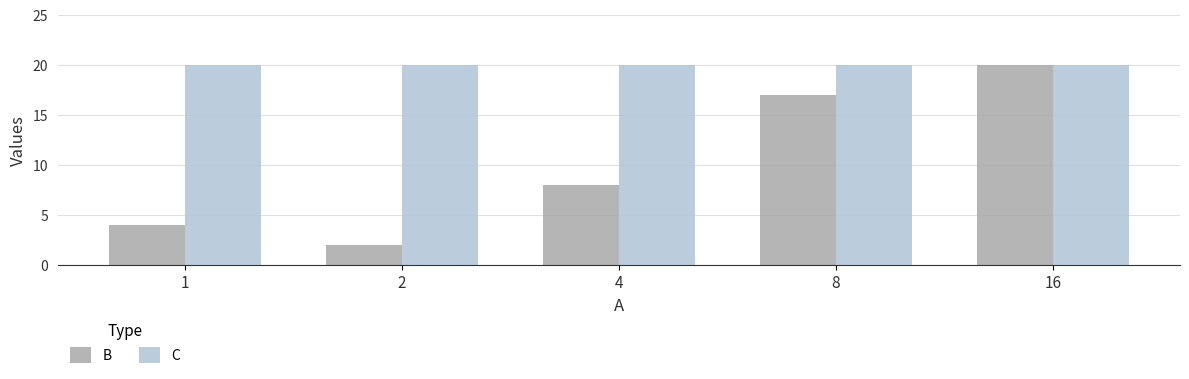

Rank the series at 1 from highest to lowest value.

C, B